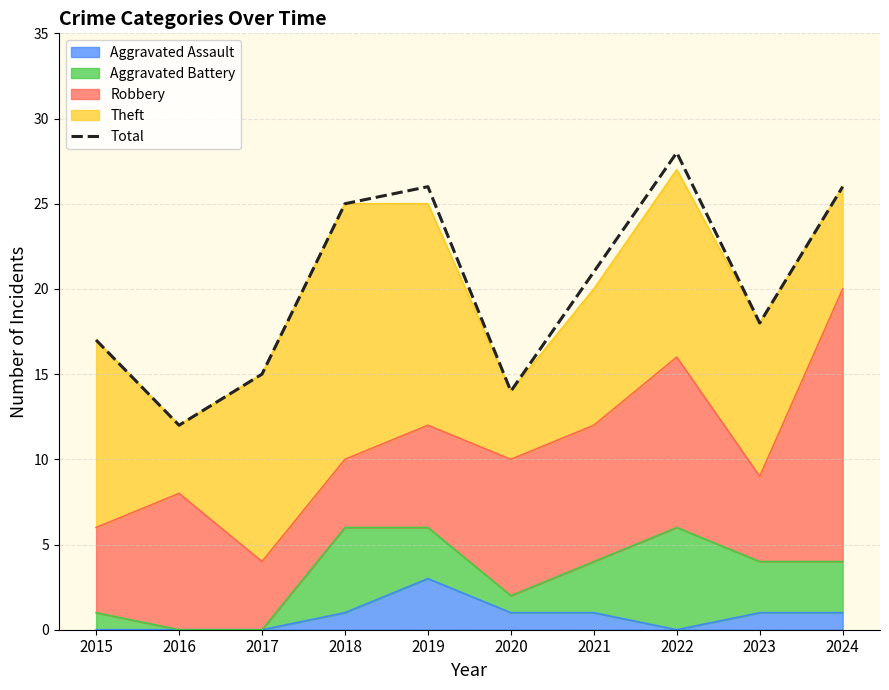

Reading left to right, list all the values displayed in this chart.

2015=17	2016=12	2017=15	2018=25	2019=26	2020=14	2021=21	2022=28	2023=18	2024=26